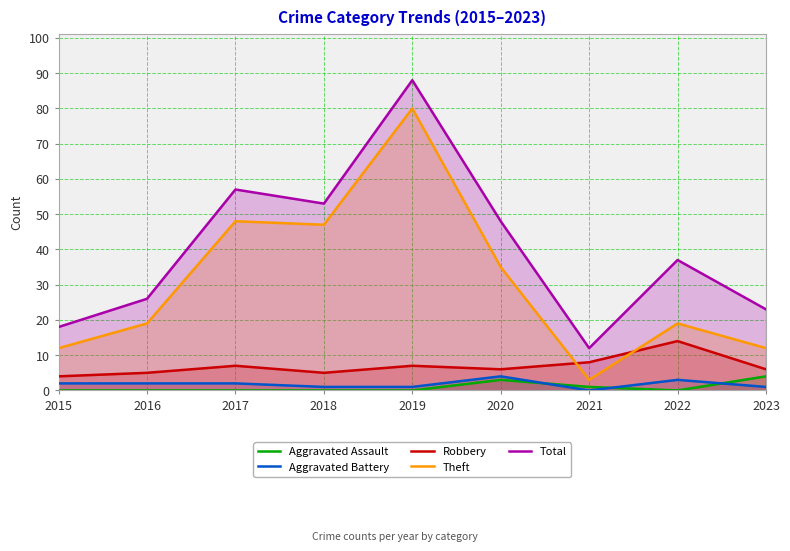

At 2023, list the series in order from largest to smallest.

Total, Theft, Robbery, Aggravated Assault, Aggravated Battery